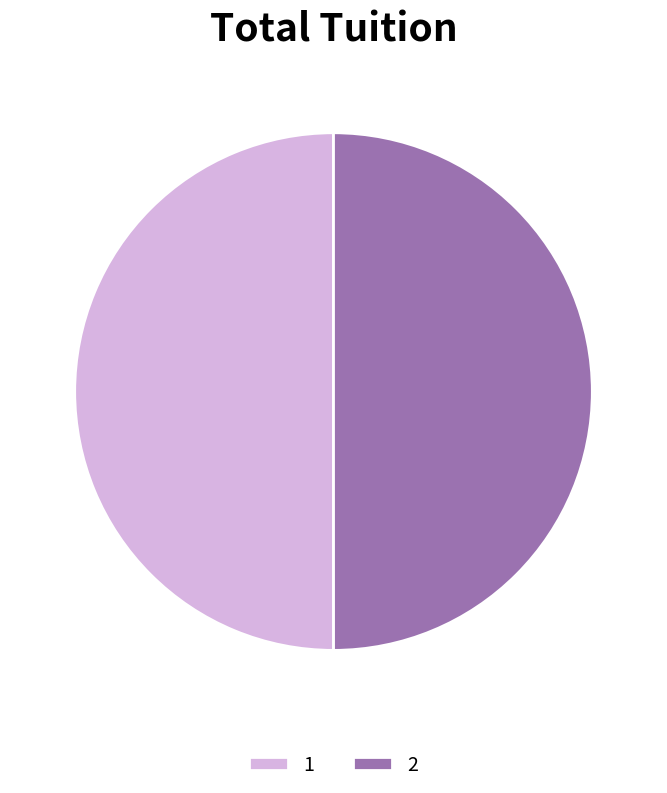

Combined, do 2 and 1 account for over 50%?

Yes